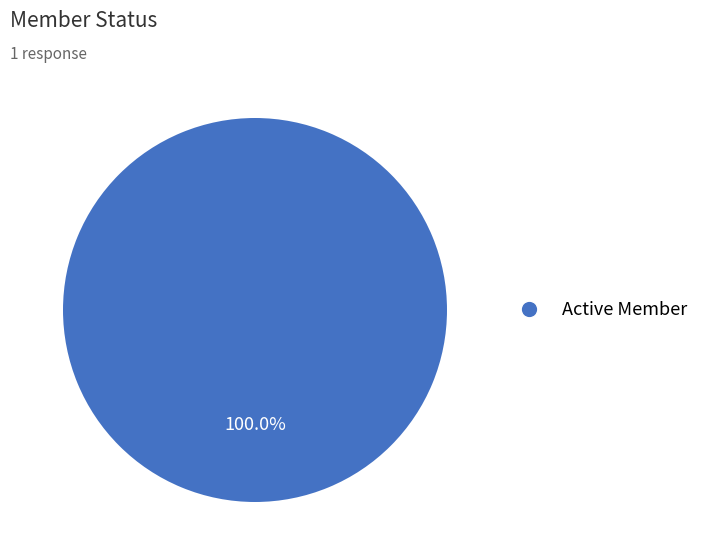

Is there a majority slice in this chart?

Yes